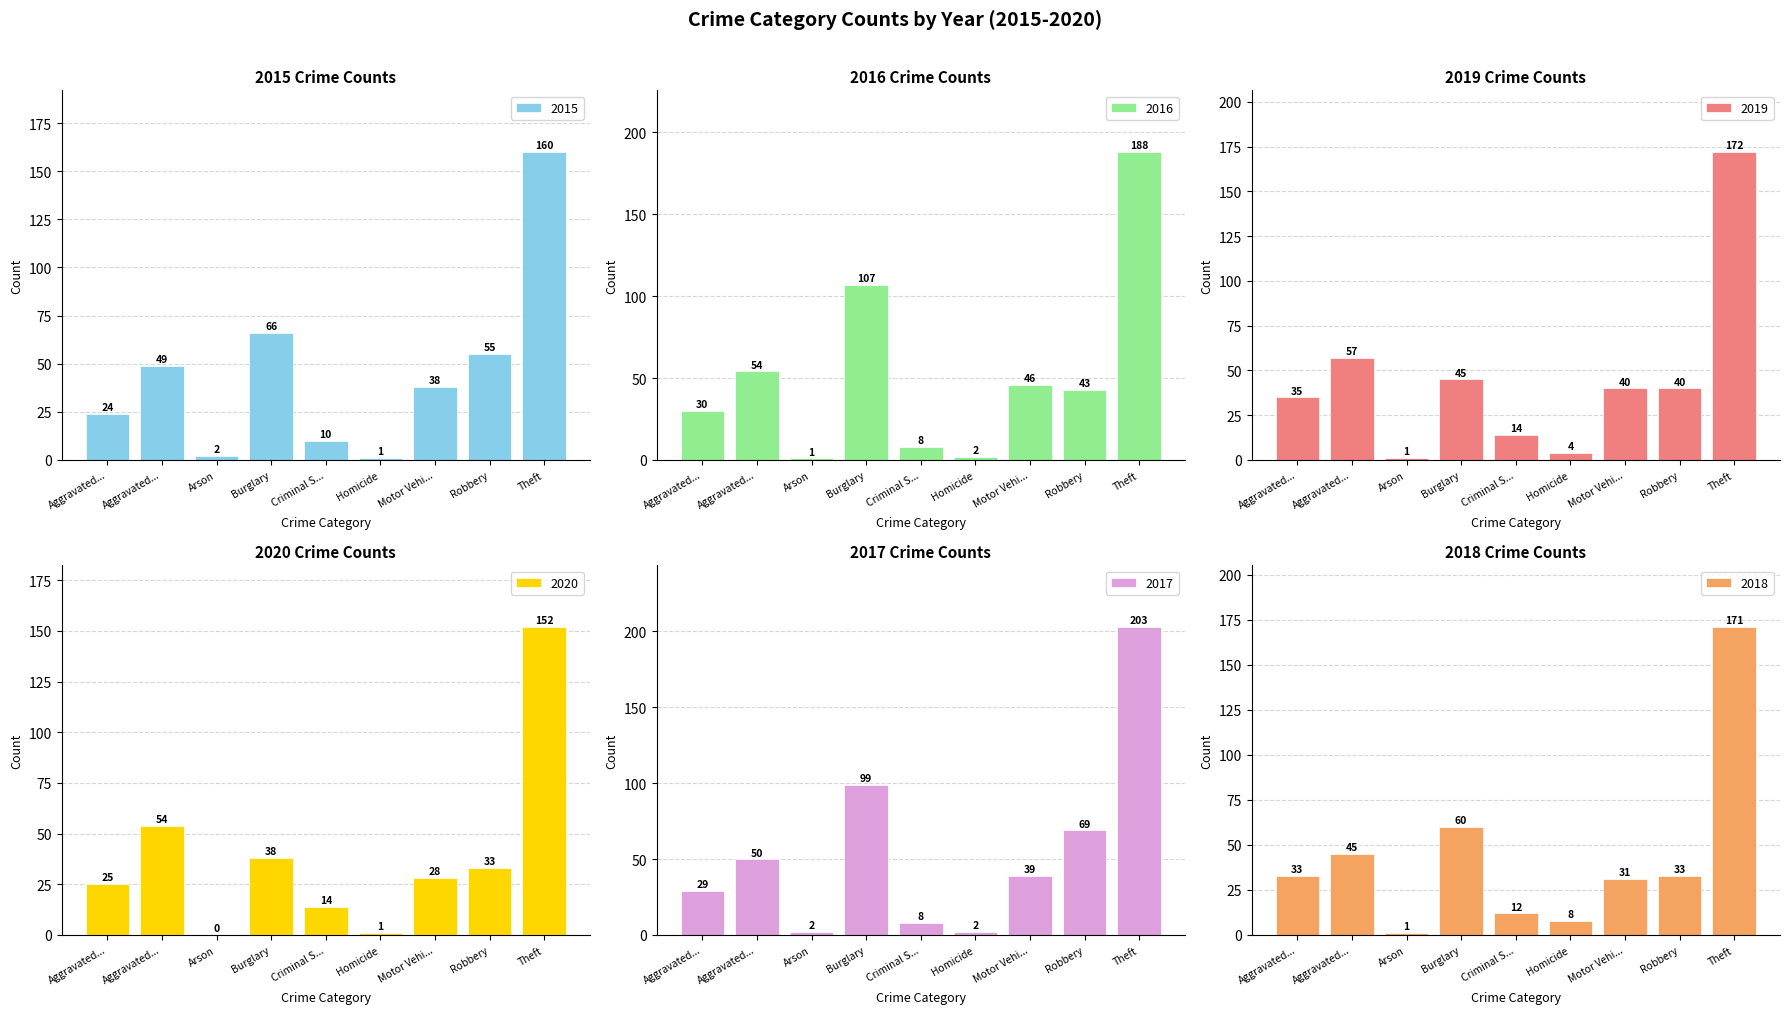

Reading right to left, list all the values displayed in this chart.

2015: 160	55	38	1	10	66	2	49	24
2016: 188	43	46	2	8	107	1	54	30
2019: 172	40	40	4	14	45	1	57	35
2020: 152	33	28	1	14	38	0	54	25
2017: 203	69	39	2	8	99	2	50	29
2018: 171	33	31	8	12	60	1	45	33